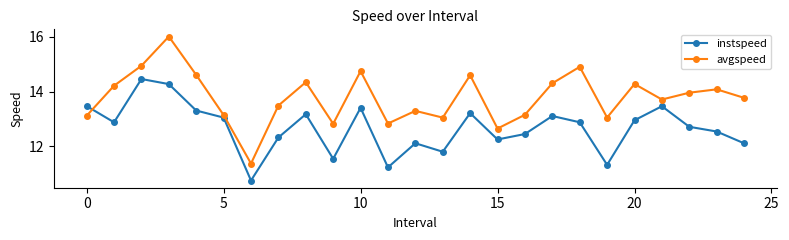

Which series has the largest range (max minus min)?

avgspeed